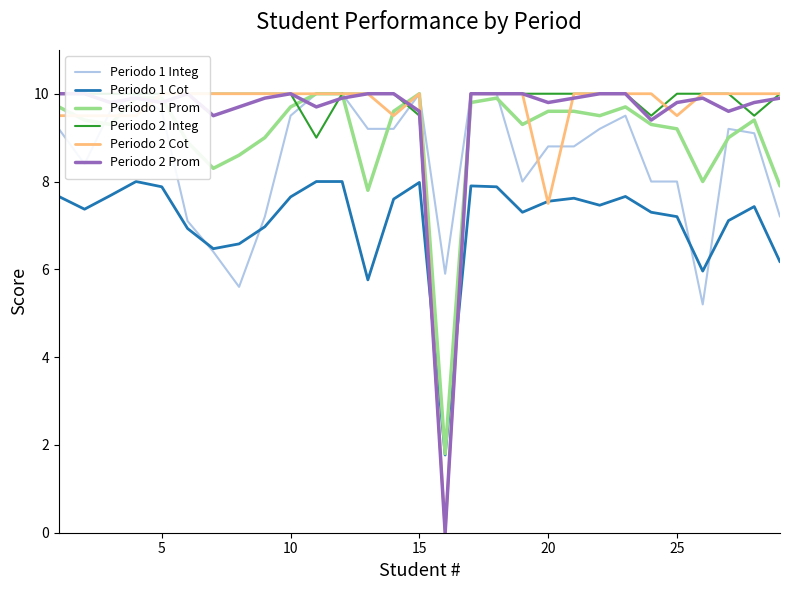

How many values in Periodo 2 Integ are above zero?

28